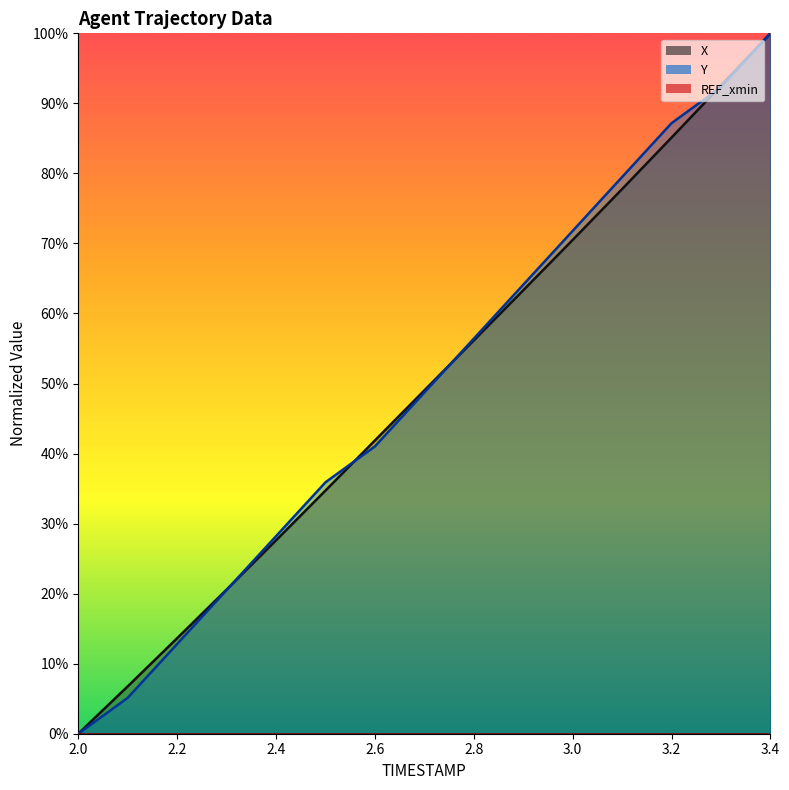

How many lines are shown in the chart?

2